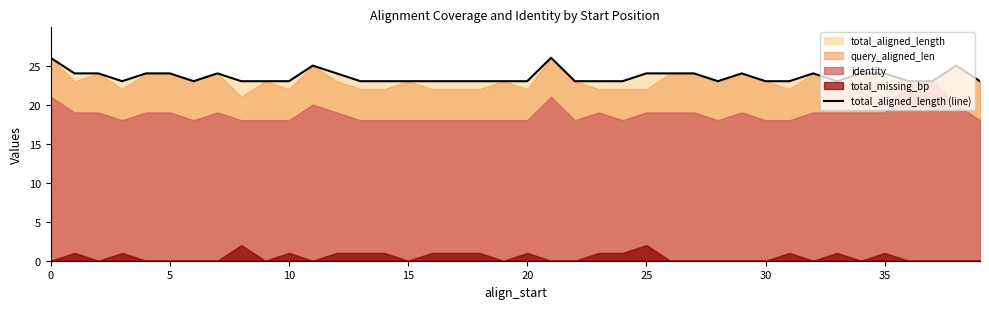

Which has a higher value, 24 or 21?

21